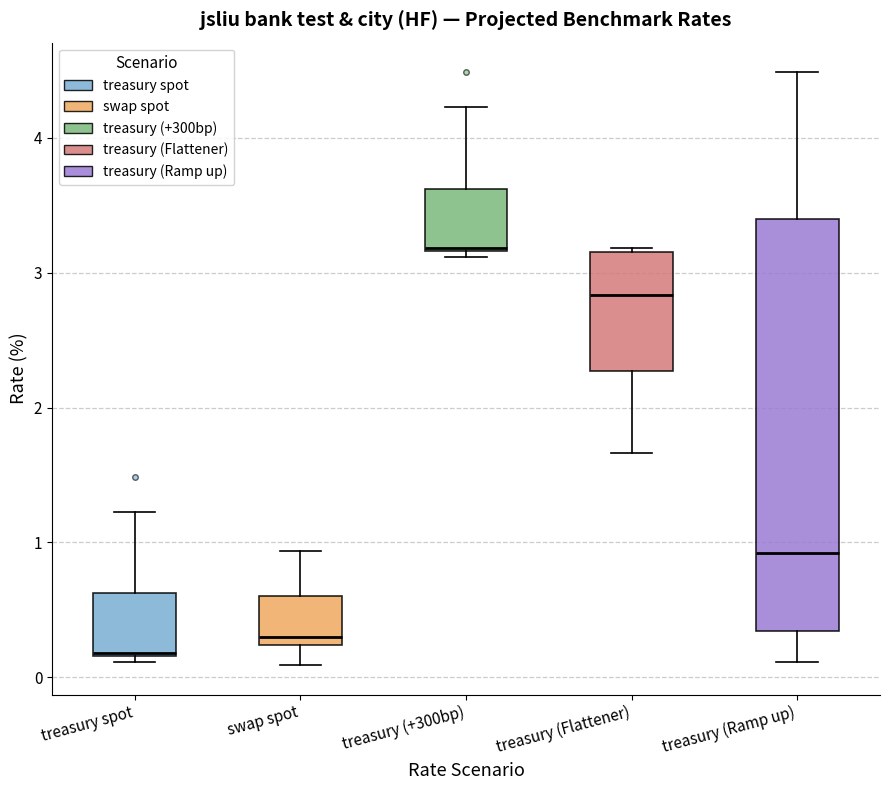

Comparing the boxes themselves (not the whiskers), which one is the tallest?

treasury (Ramp up)